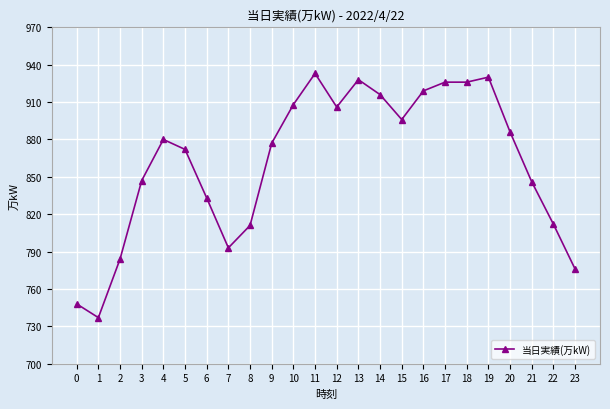

What is the sum of the values at 10 and 23?

1684